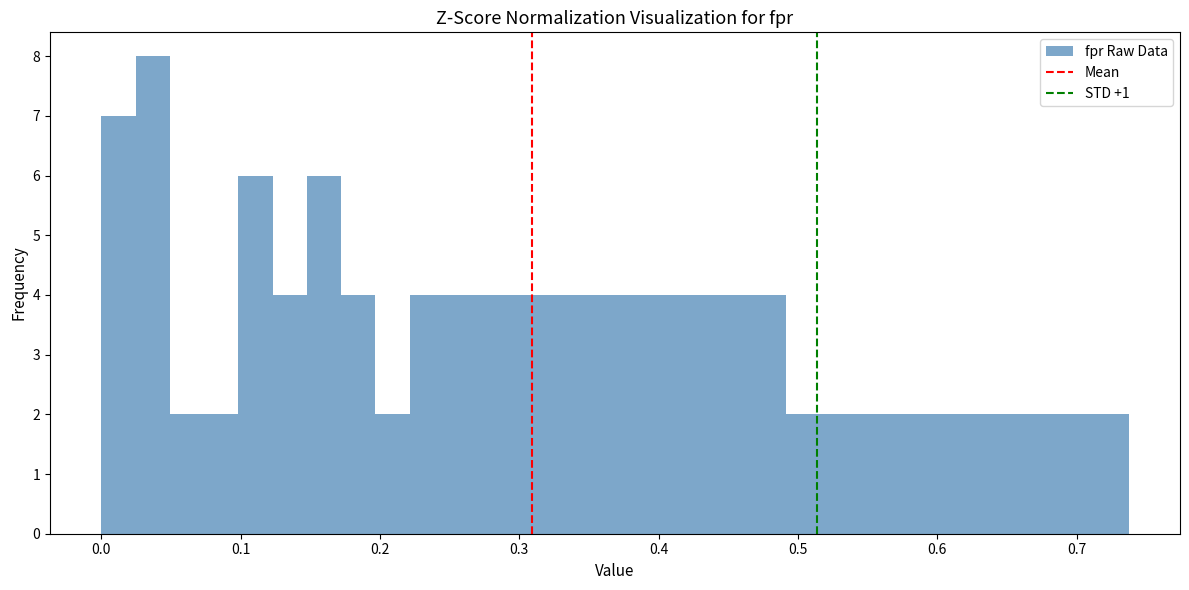

Read against the x-axis, roughly where is the centre of the tallest bar?

0.04